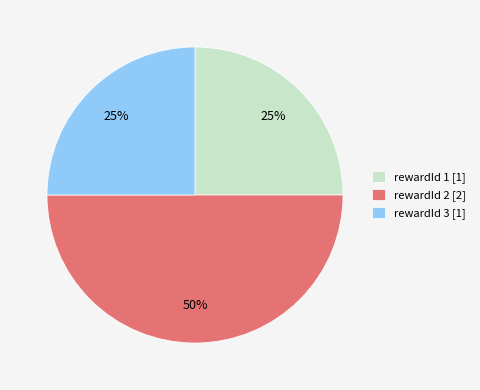

Approximately how many times larger is the value at rewardId 2 [2] compared to rewardId 3 [1]?

2.0